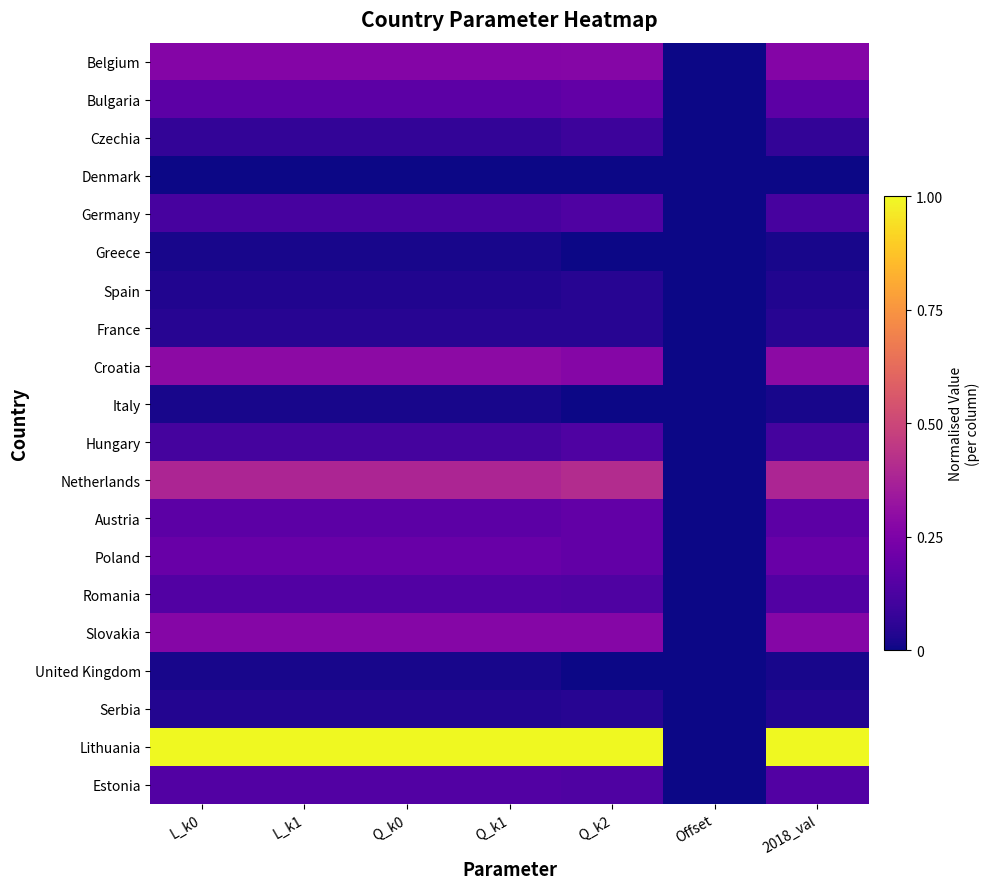

At how many categories does at least one series exceed 0?

6